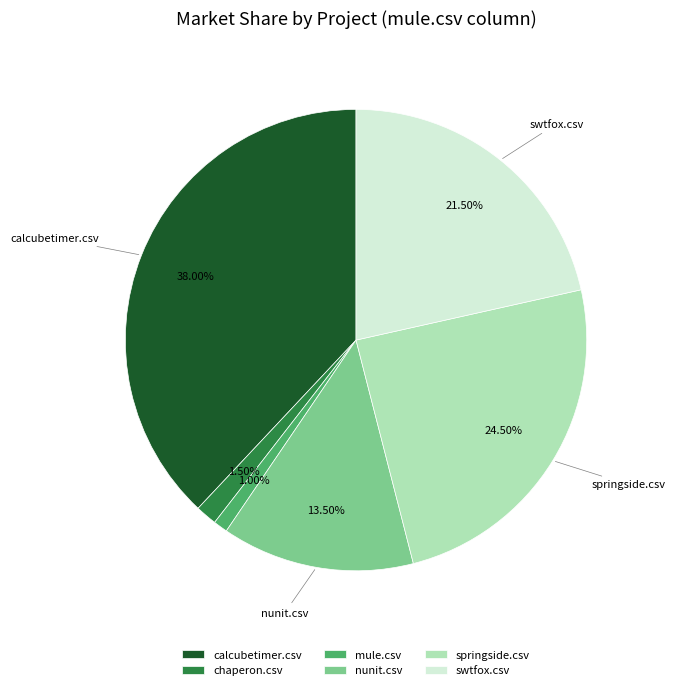

What is the largest slice in the pie chart?

calcubetimer.csv